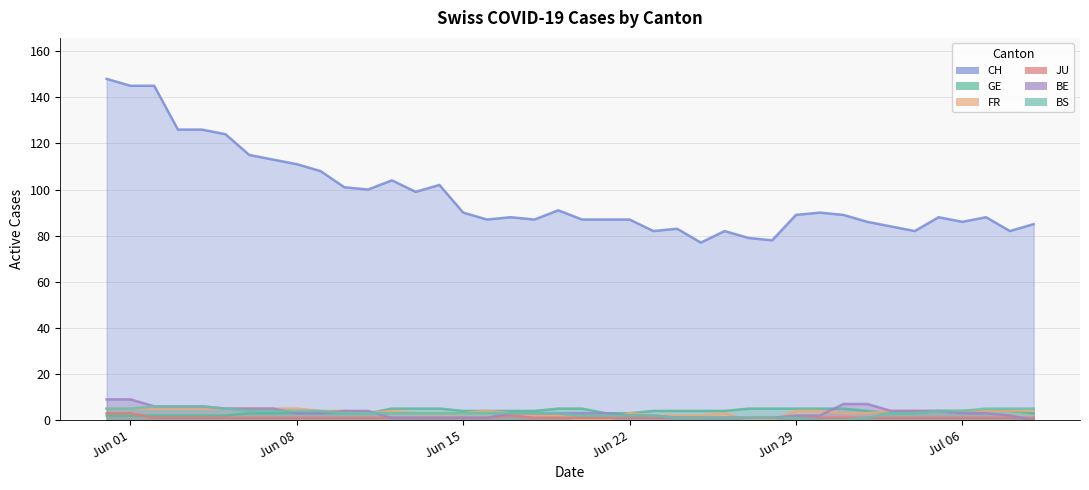

True or false: BS has more than 0 points higher than both neighbors.

False